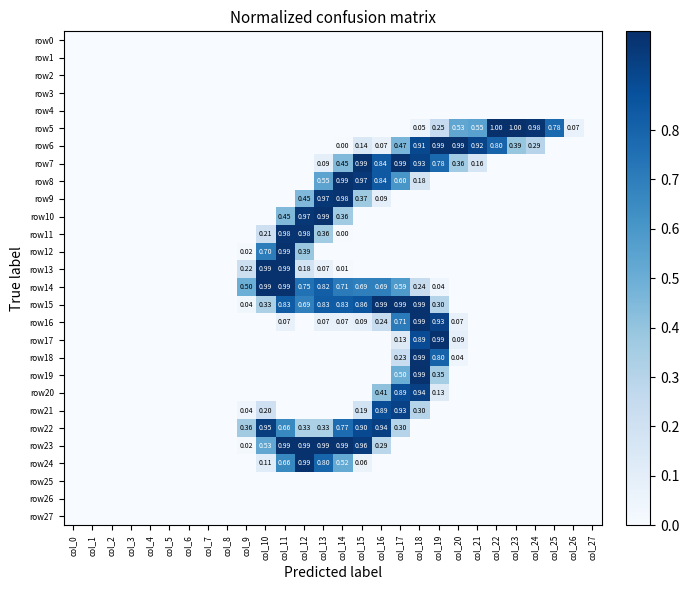

What is the difference between the row20 values at col_11 and col_18?

0.9